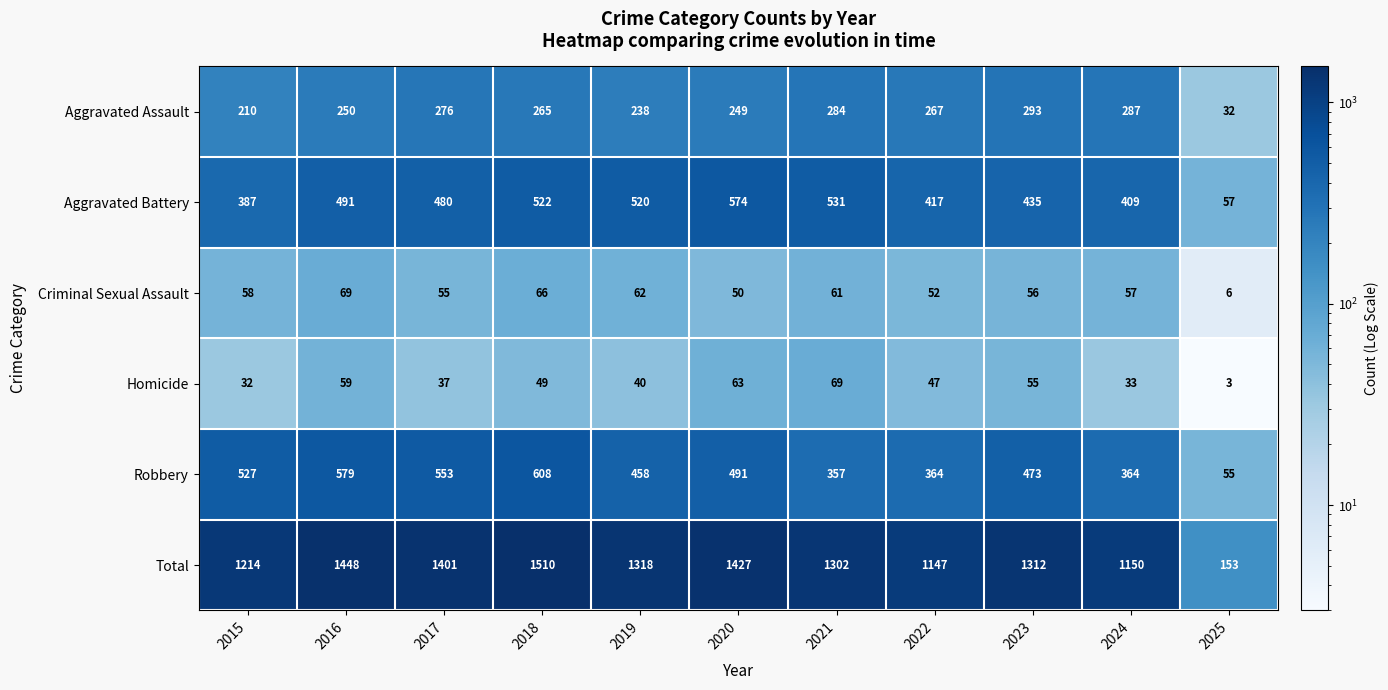

At which category is the sum across all series the highest?

2018